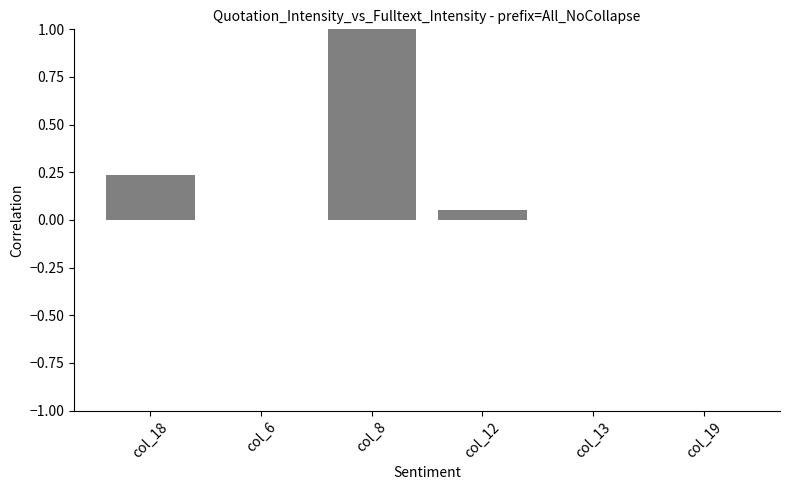

How many categories are shown in the chart?

6